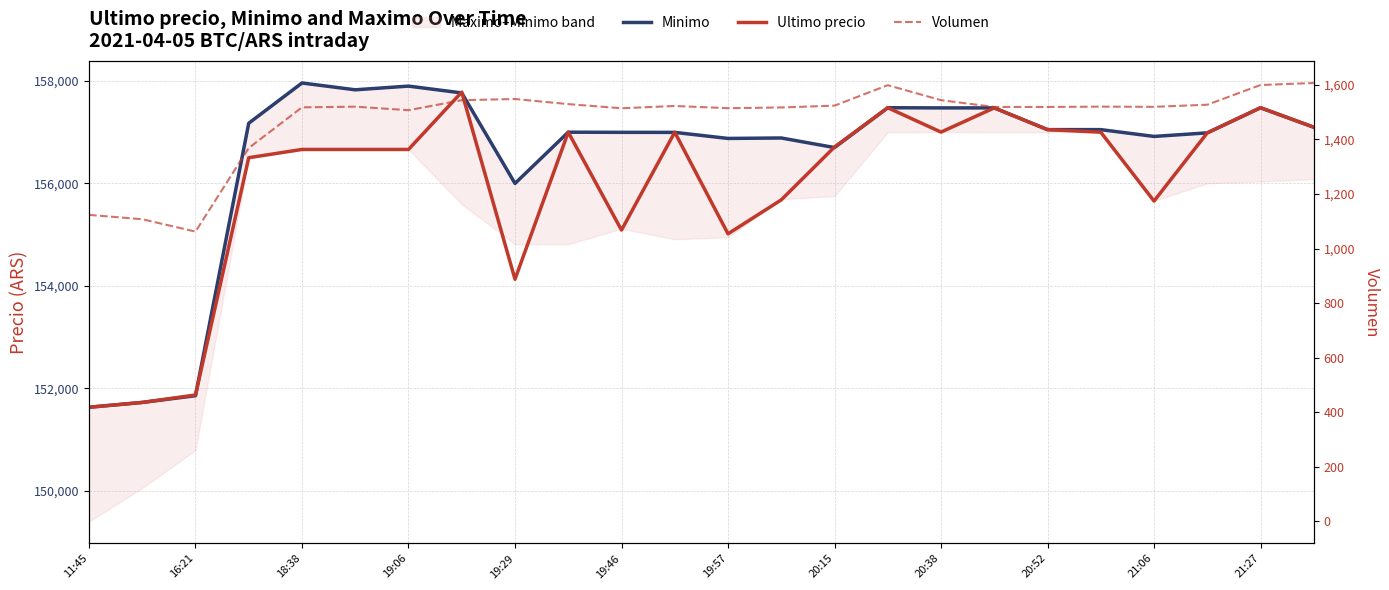

How many lines are shown in the chart?

3